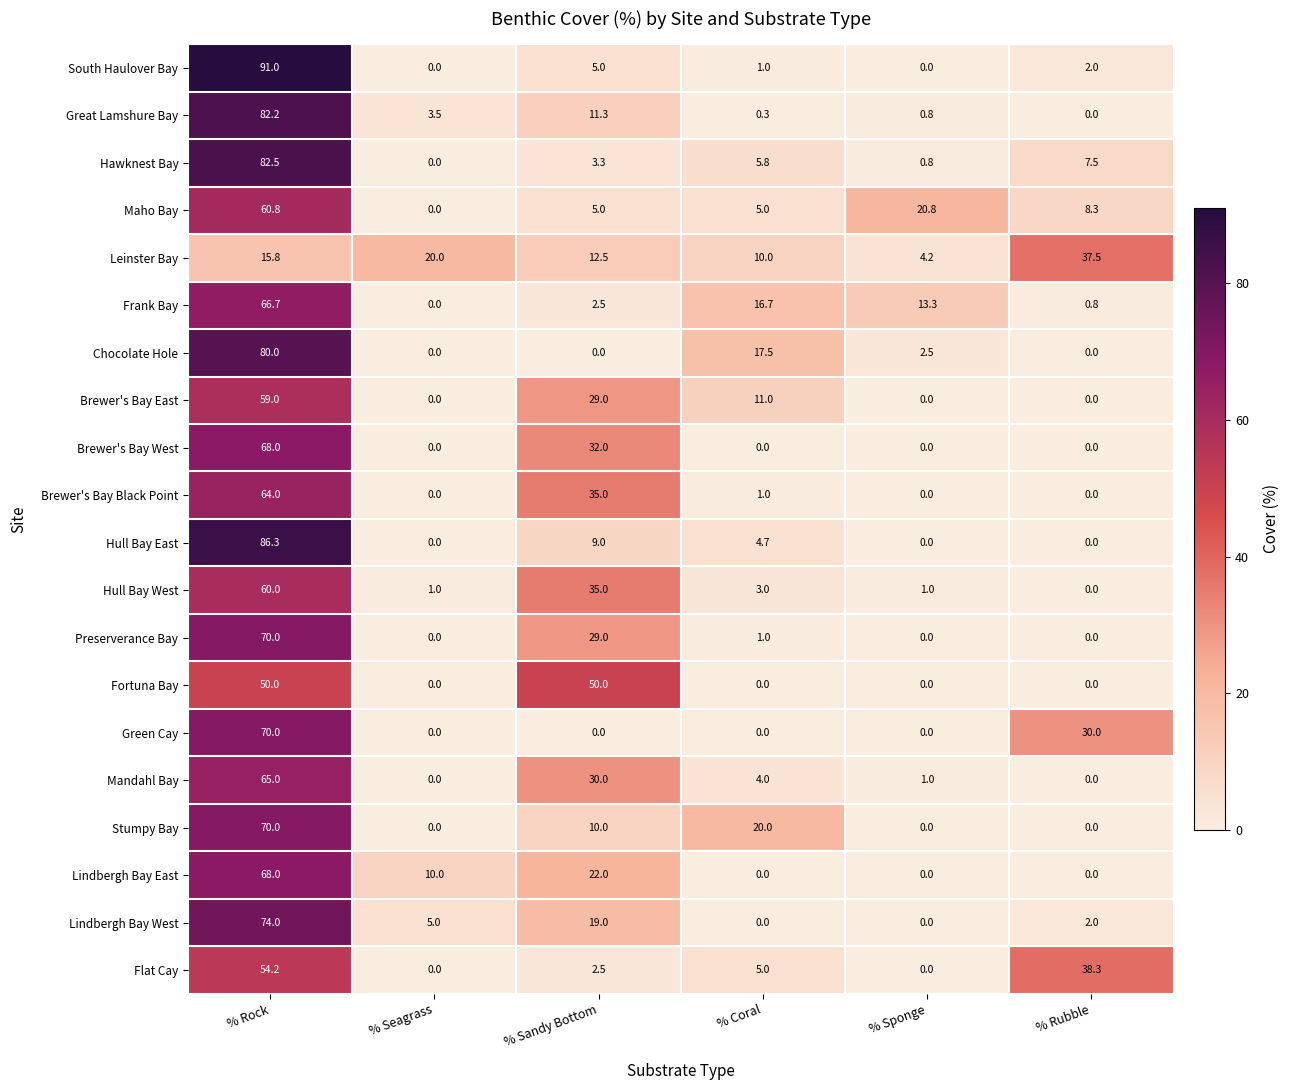

At which category is the sum across all series the highest?

% Rock